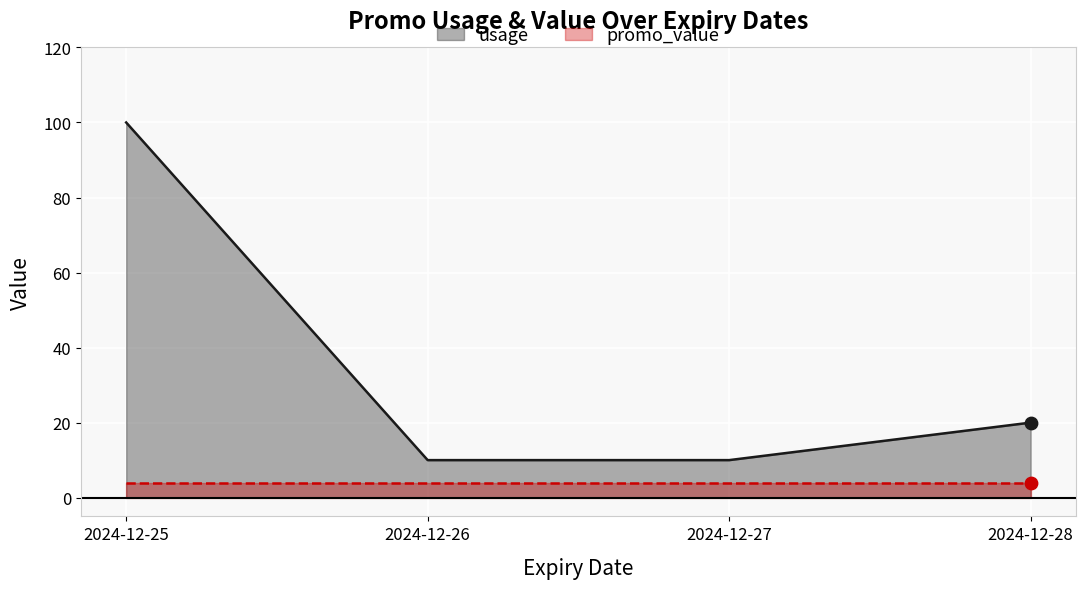

Between 2024-12-25 and 2024-12-28, which is larger?

2024-12-25